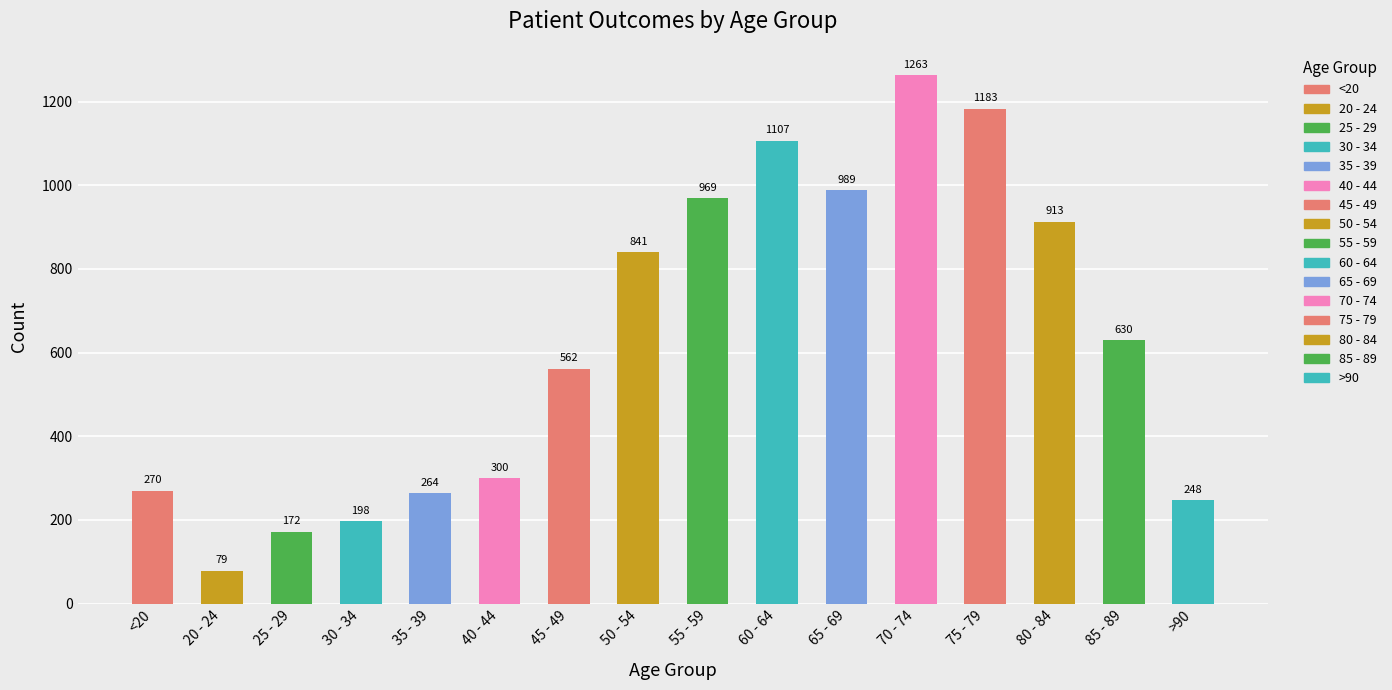

What is the label of the 7th bar from the left?

45 - 49